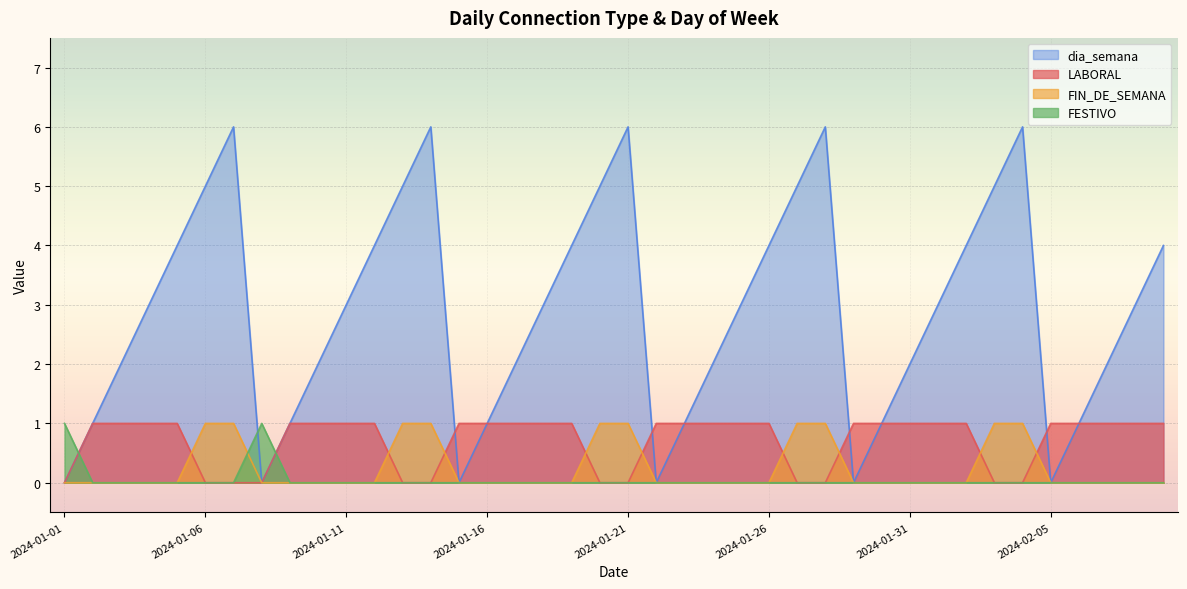

Is it true that FIN_DE_SEMANA equals -1 at 2024-01-31?

False